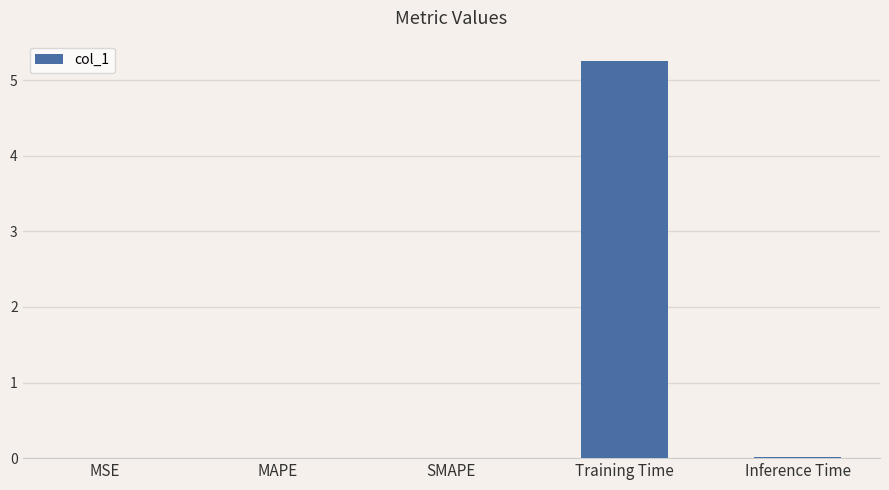

The chart shows a value of 2.1 at Training Time. True or false?

False